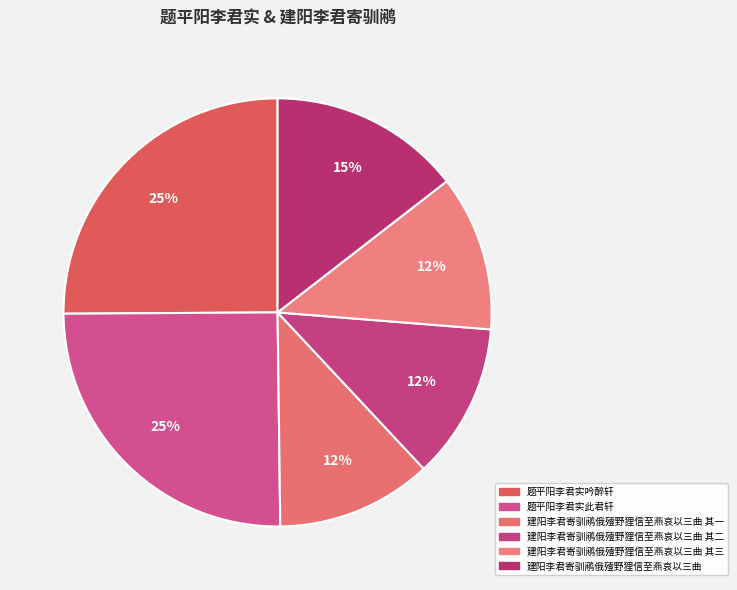

What is the smallest slice in the pie chart?

建阳李君寄驯鹇俄殪野狸信至燕哀以三曲 其一